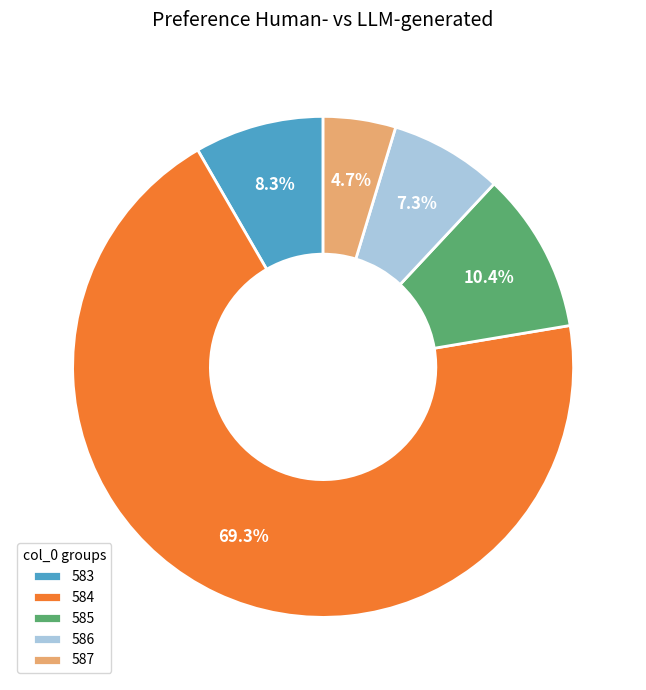

Is 583 the majority of the pie?

No